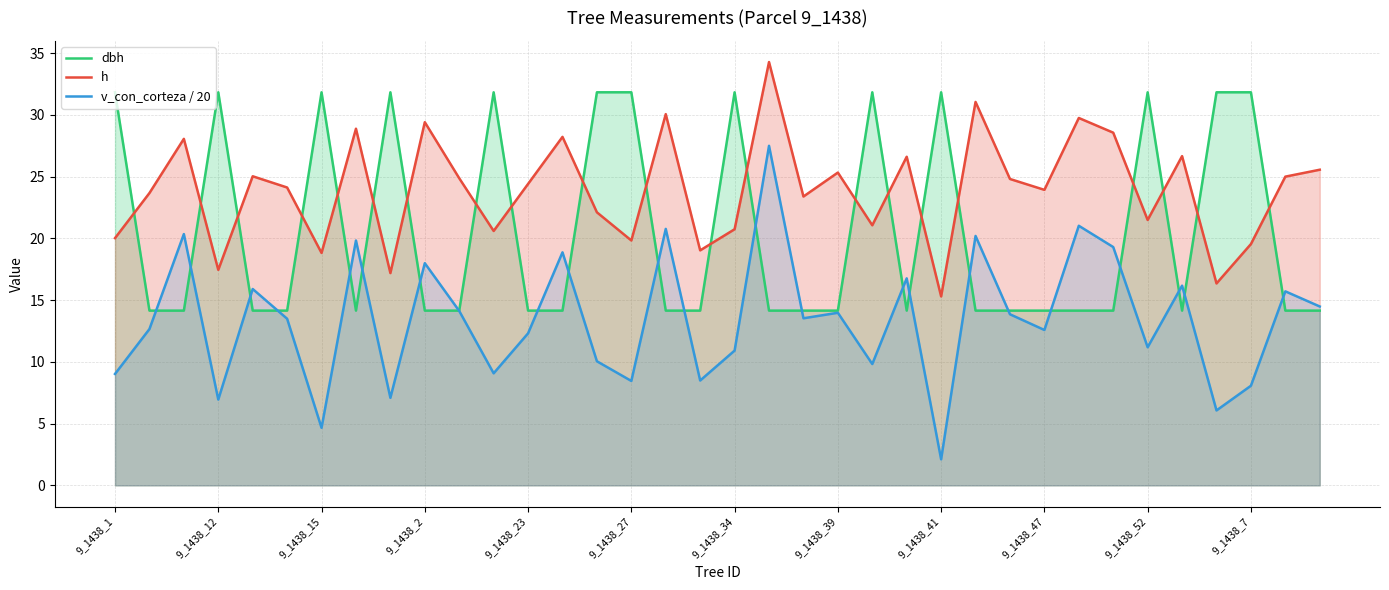

Reading left to right, transcribe all the data shown in this chart.

dbh: 31.8	14.2	14.2	31.8	14.2	14.2	31.8	14.2	31.8	14.2	14.2	31.8	14.2	14.2	31.8	31.8	14.2	14.2	31.8	14.2	14.2	14.2	31.8	14.2	31.8	14.2	14.2	14.2	14.2	14.2	31.8	14.2	31.8	31.8	14.2	14.2
h: 20.0	23.7	28.1	17.4	25.0	24.1	18.8	28.9	17.2	29.4	24.9	20.6	24.4	28.2	22.1	19.8	30.1	19.0	20.7	34.3	23.4	25.3	21.1	26.6	15.3	31.1	24.8	23.9	29.8	28.6	21.5	26.7	16.4	19.5	25.0	25.6
v_con_corteza / 20: 9.0	12.7	20.3	6.9	15.9	13.5	4.7	19.8	7.1	18.0	14.1	9.1	12.3	18.9	10.0	8.5	20.8	8.5	10.9	27.5	13.5	14.0	9.8	16.8	2.1	20.2	13.9	12.6	21.0	19.3	11.2	16.2	6.1	8.1	15.7	14.5